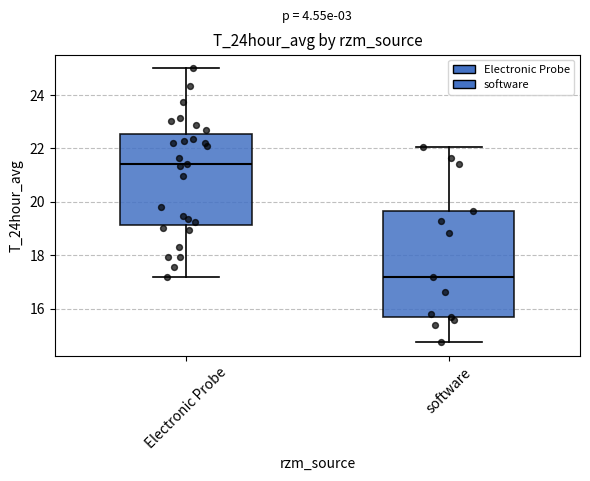

Where does the median line of the box for Electronic Probe sit on the y-axis? The values are not printed on the chart, so give them approximately, as read against the axis.

21.4